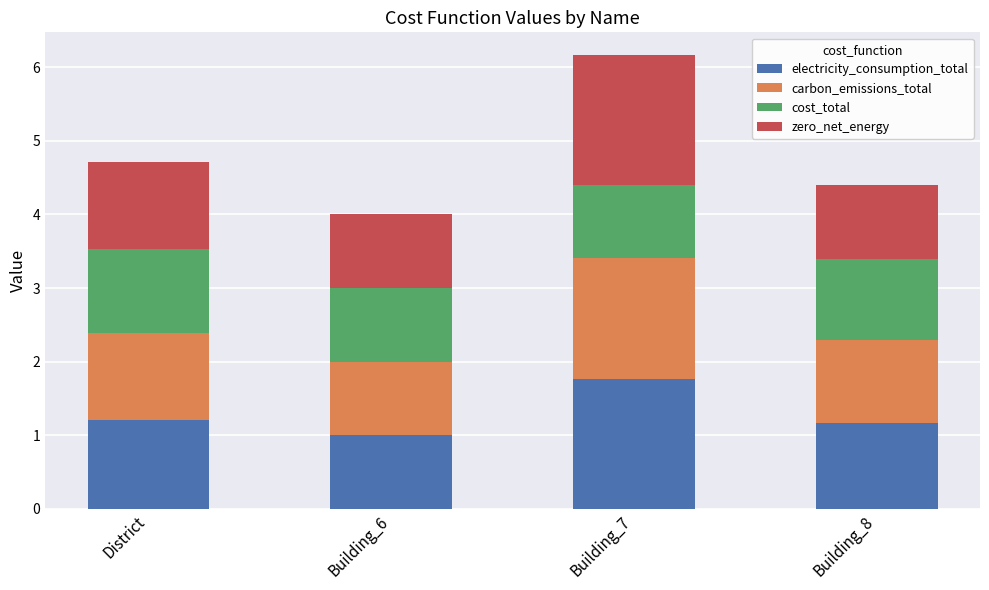

Are the bars grouped side by side (vs. stacked)?

No